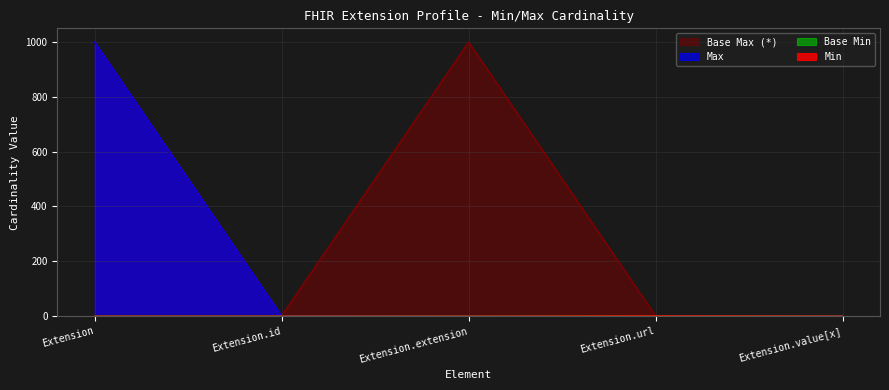

True or false: Min has more than 1 points higher than both neighbors.

False